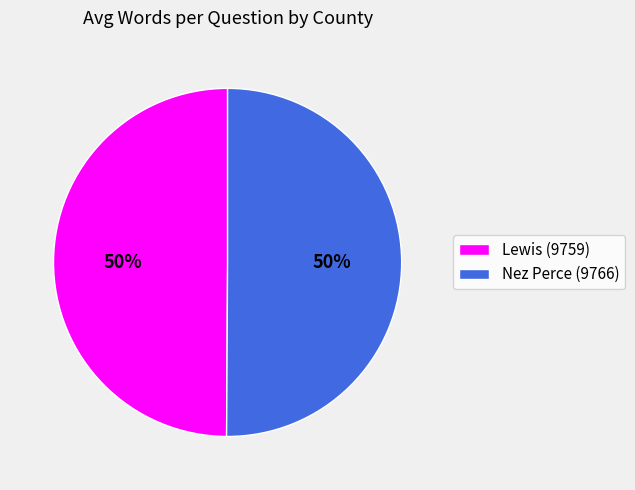

How many slices are in this pie chart?

2